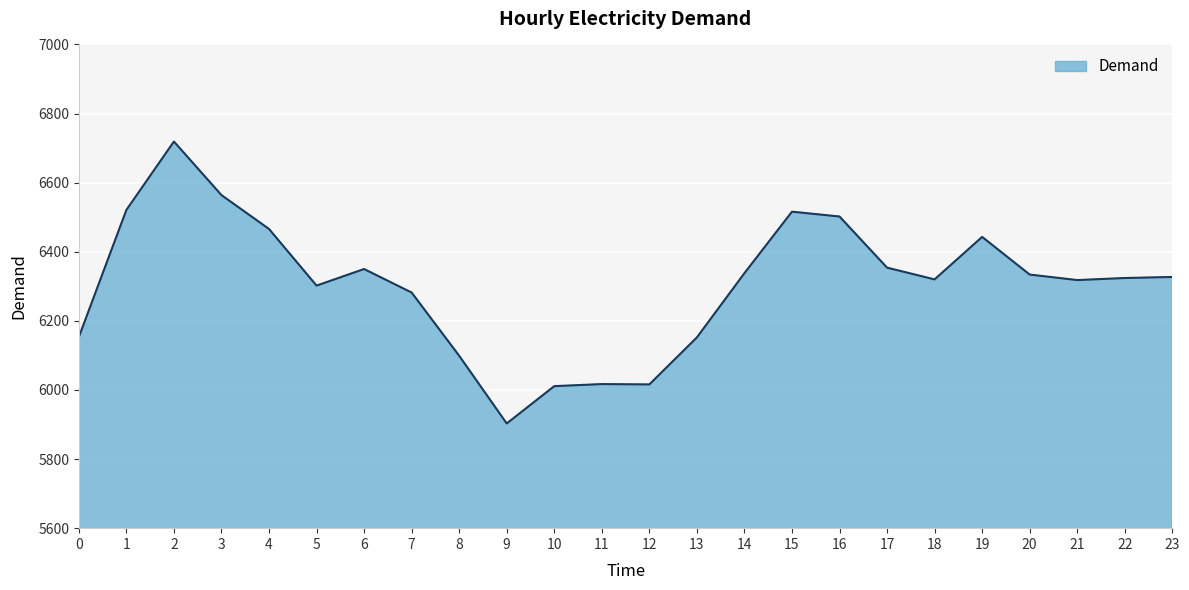

Is it true that the value at 1 is 11099?

False